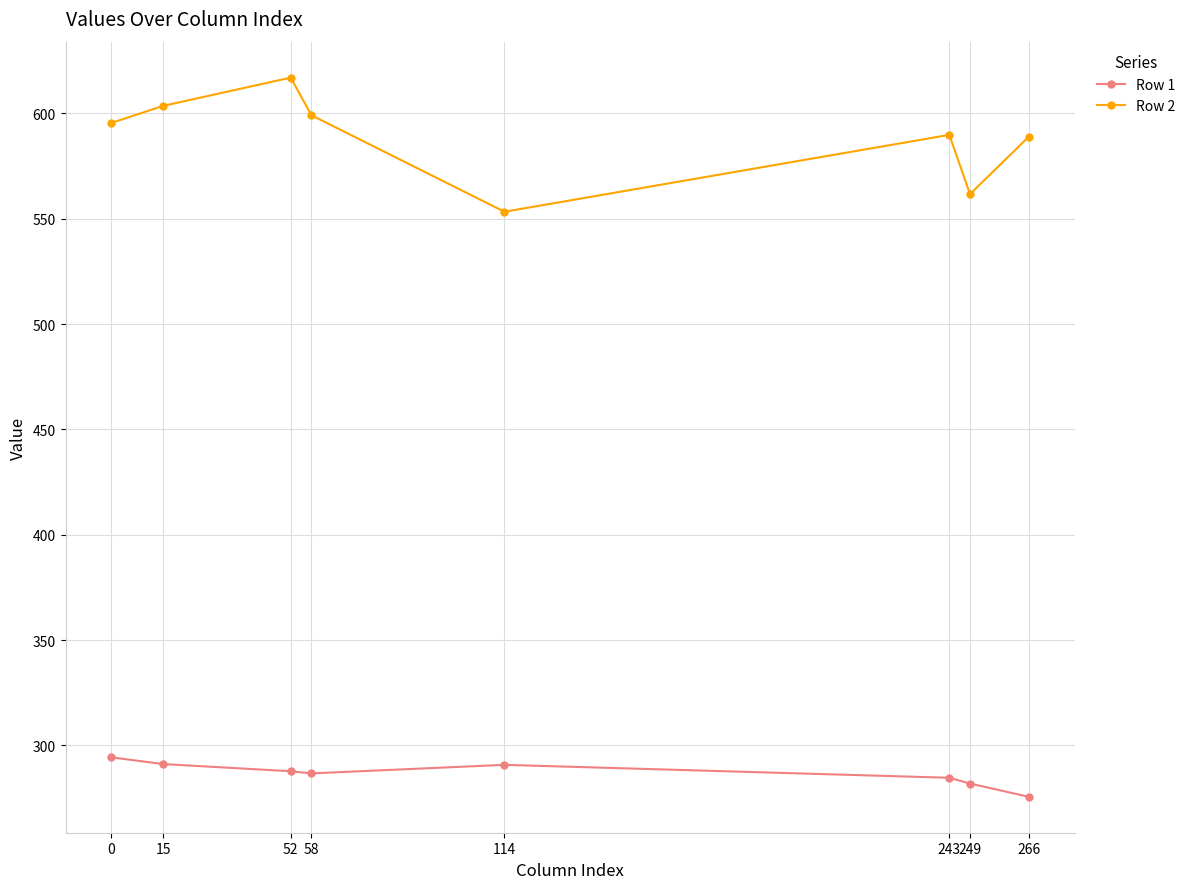

List the series in order of their overall mean, lowest first.

Row 1, Row 2